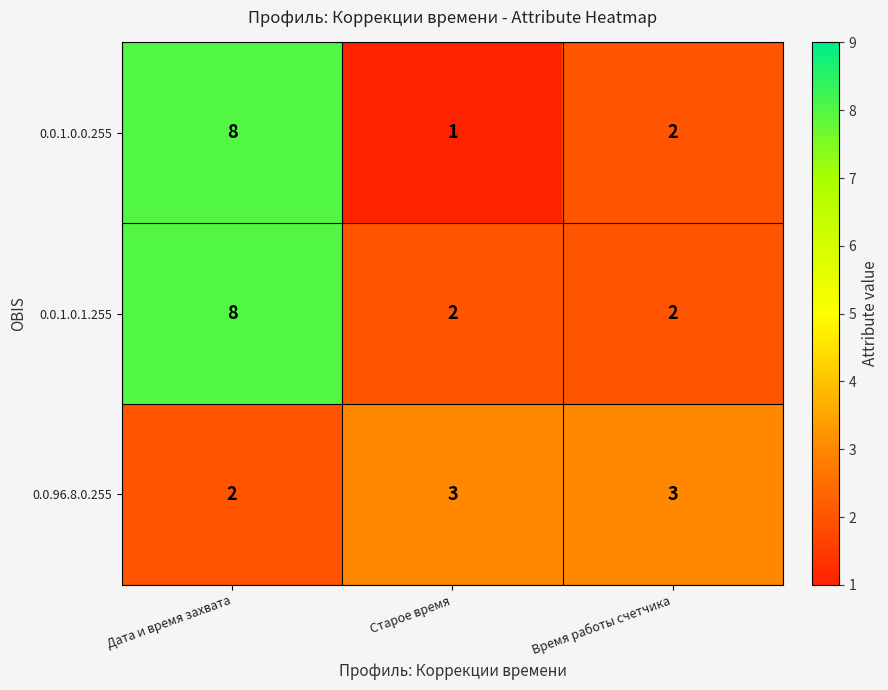

What is the sum of all 0.0.1.0.1.255 values?

12